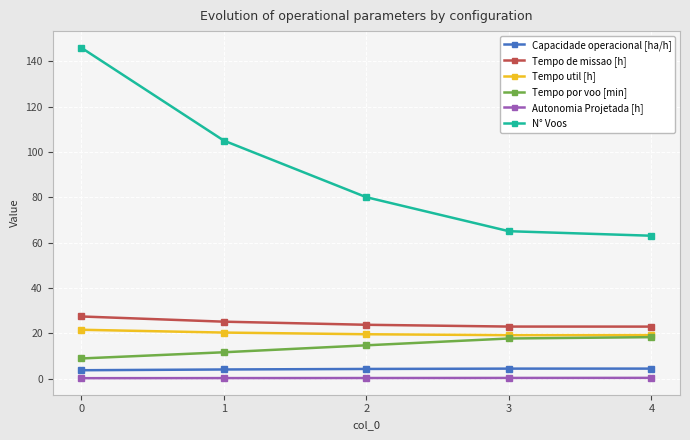

Which series has the largest range (max minus min)?

N° Voos